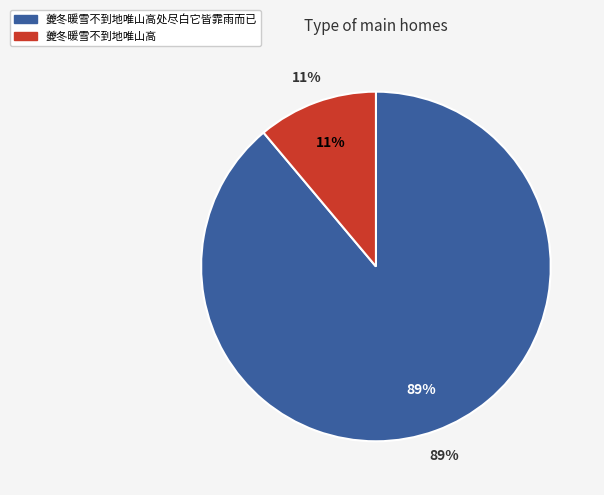

Does any single category account for the majority?

Yes